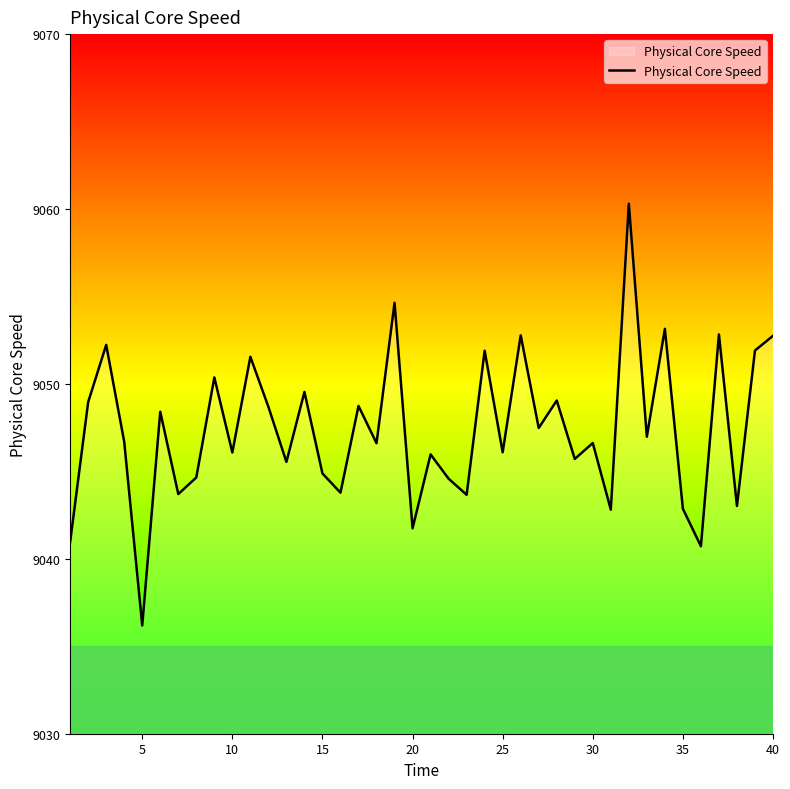

What is the difference between the maximum and minimum values?

24.1